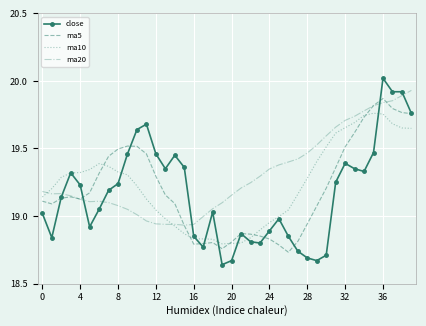

Which series has the largest range (max minus min)?

close